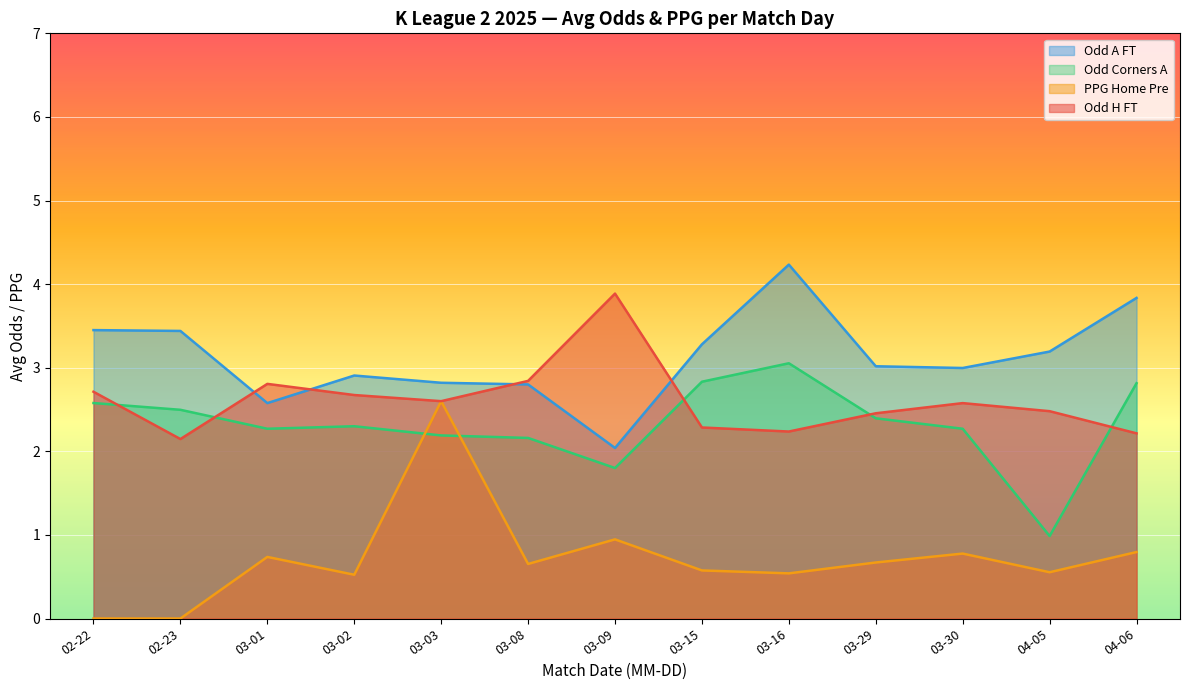

True or false: Odd A FT and PPG Home Pre cross at least once.

False